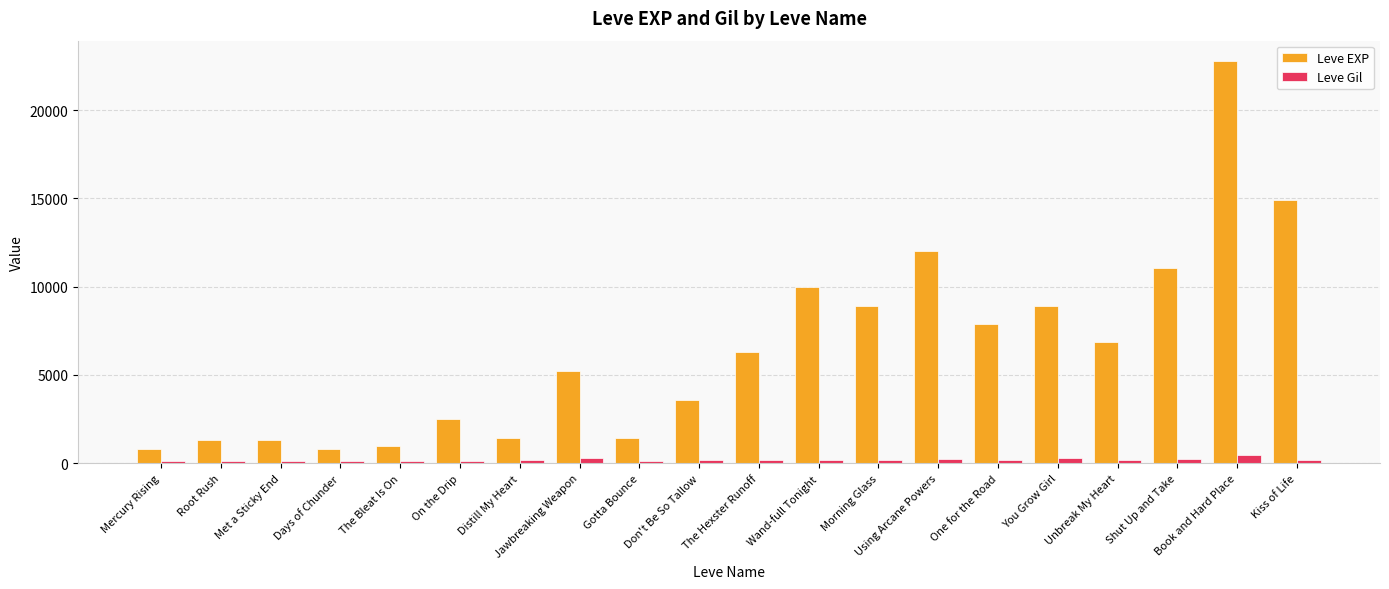

At which label is Leve EXP closest to 11795?

Using Arcane Powers